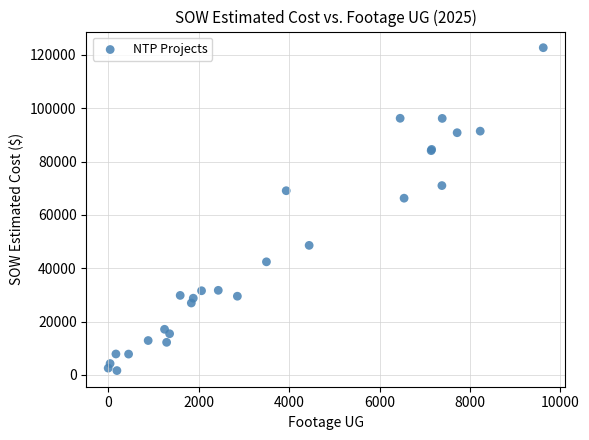

What Y value in the scatter plot is closest to 62167?

66271.5